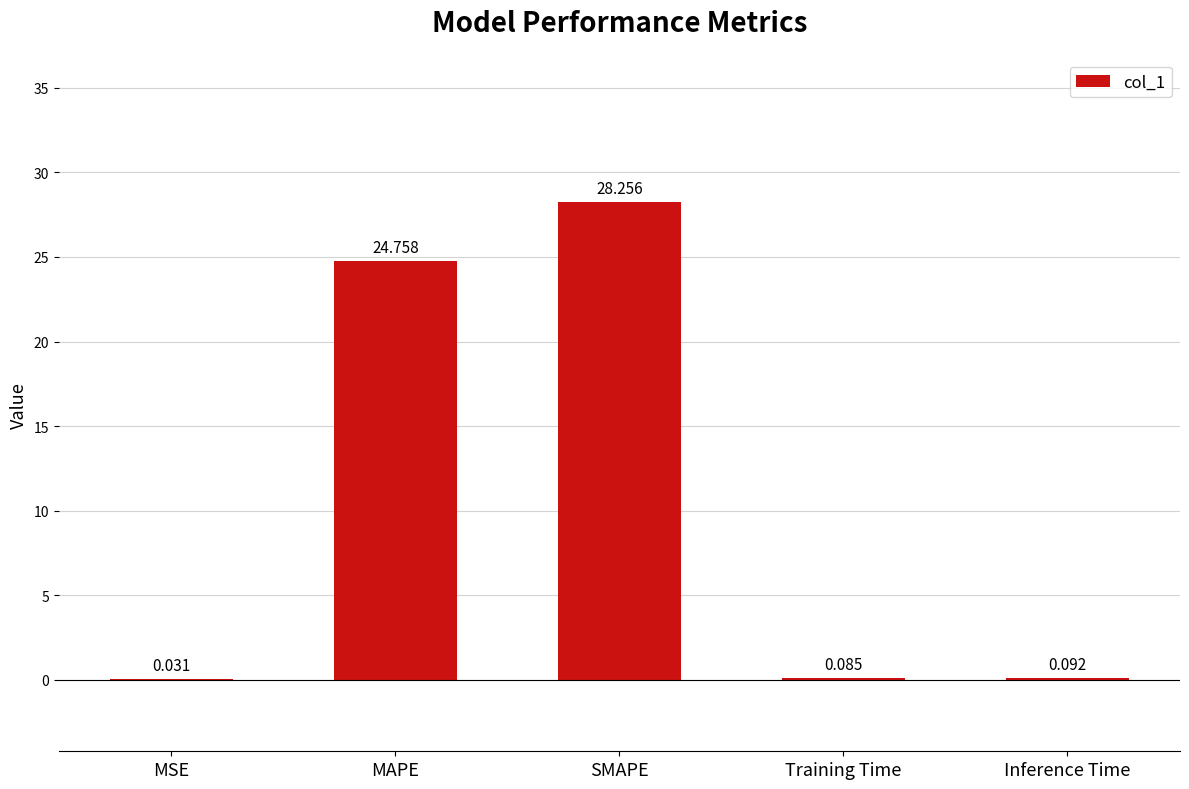

Between MSE and MAPE, which is larger?

MAPE